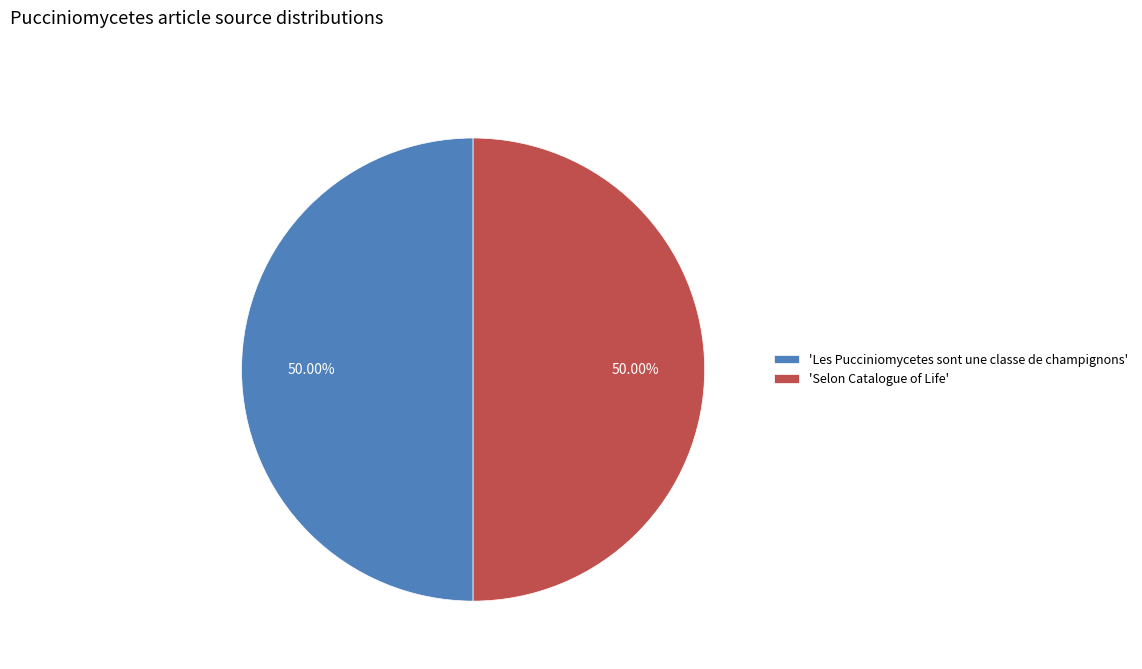

Is the sum of 'Les Pucciniomycetes sont une classe de champignons' and 'Selon Catalogue of Life' greater than half?

Yes